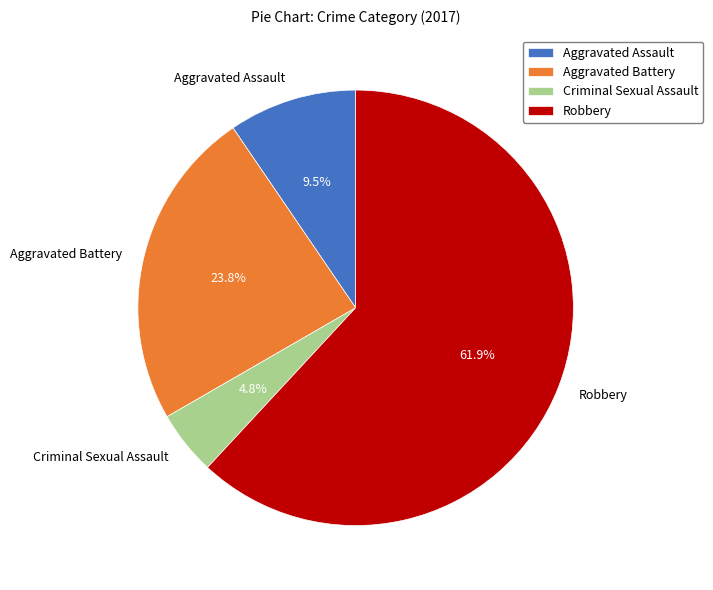

To the nearest percent, what is the average slice percentage?

25%